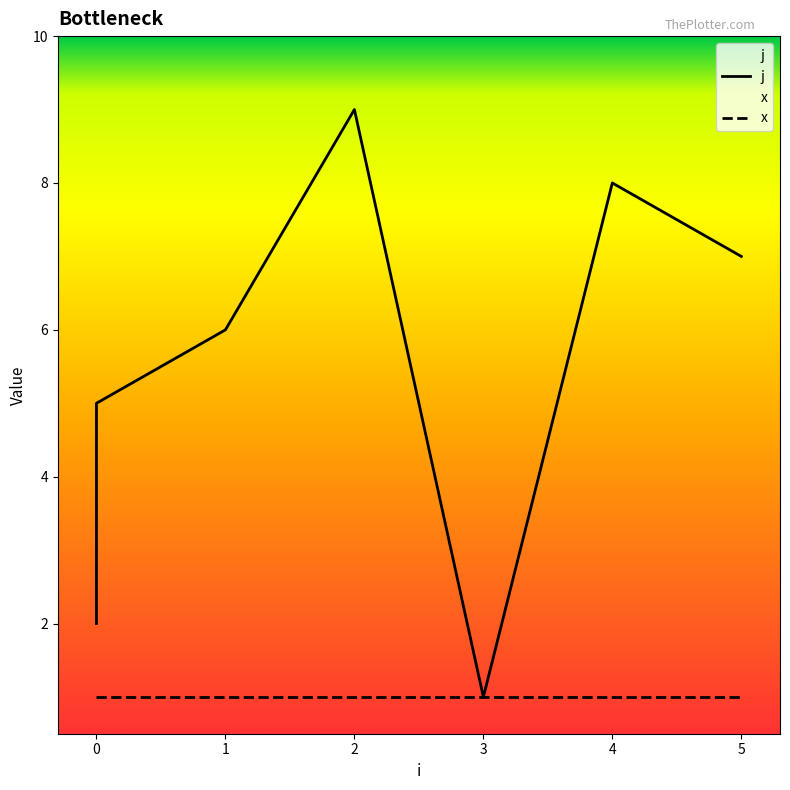

What is the value of the 8th point from the left?

8